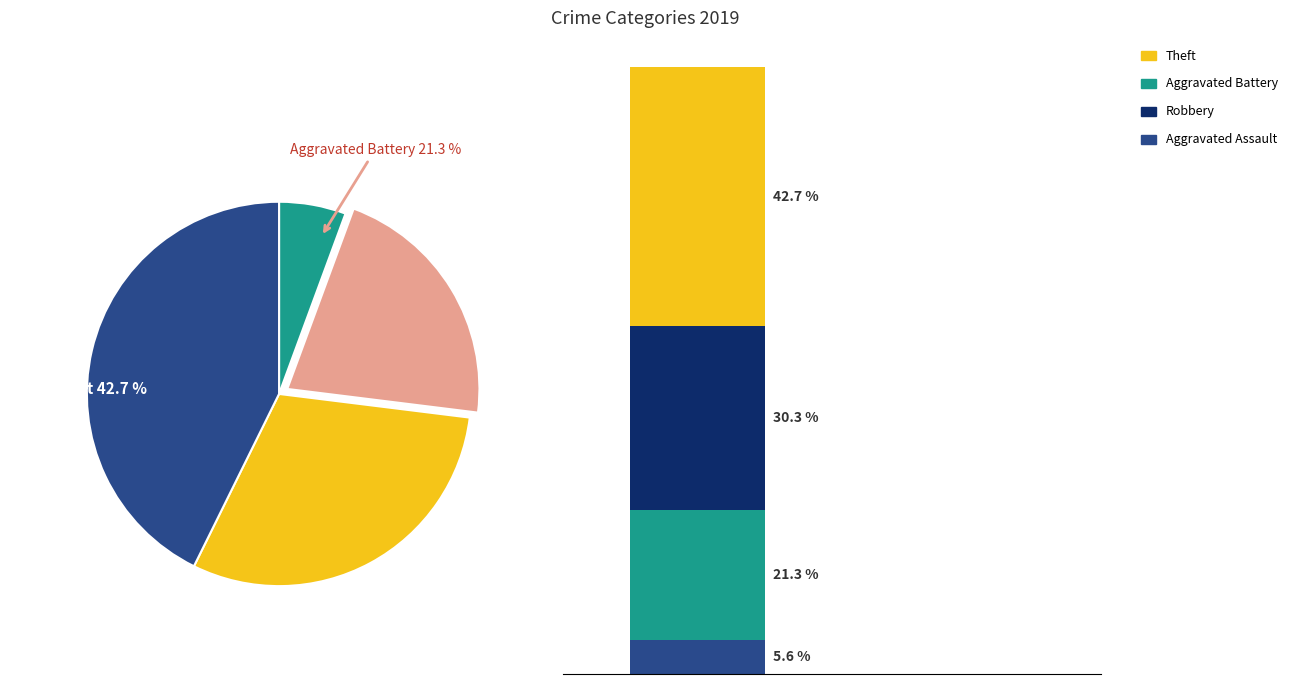

Count the number of slices in the pie.

4